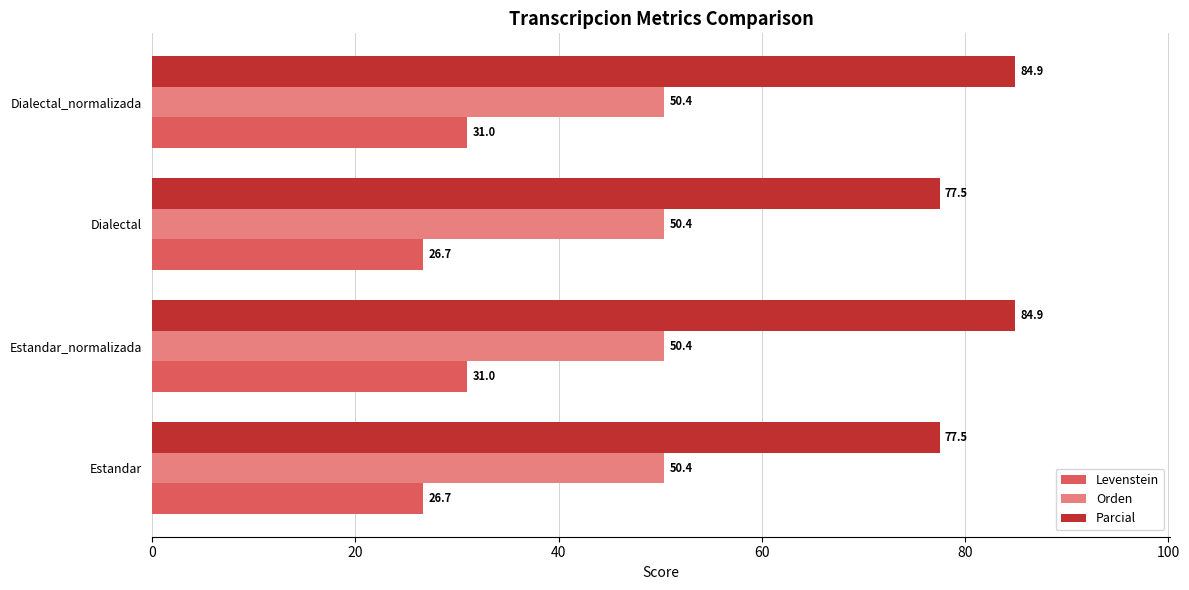

Which series has the largest range (max minus min)?

Parcial